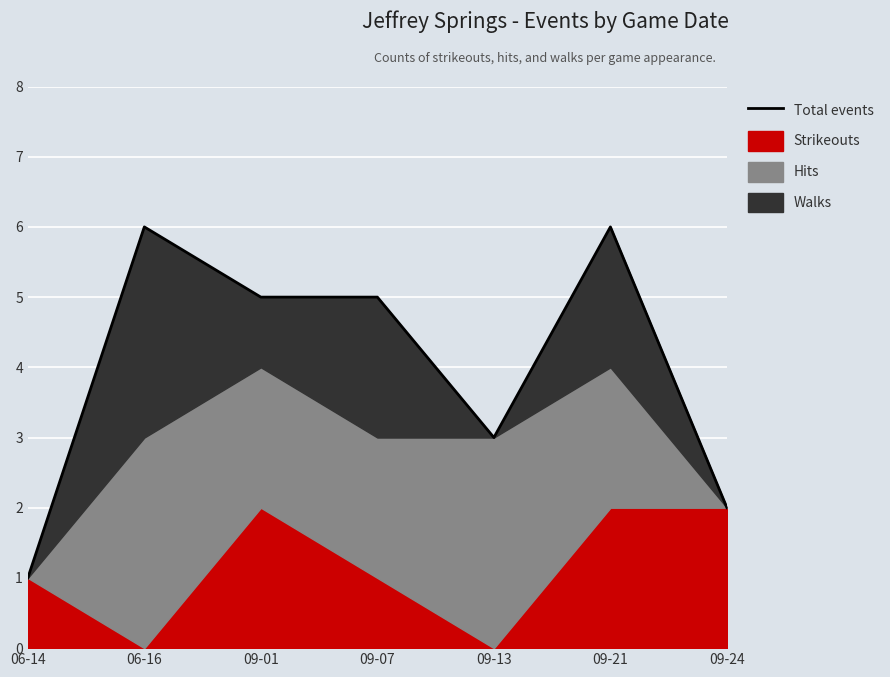

What is the ratio of the value at 06-16 to the value at 09-21?

1.0